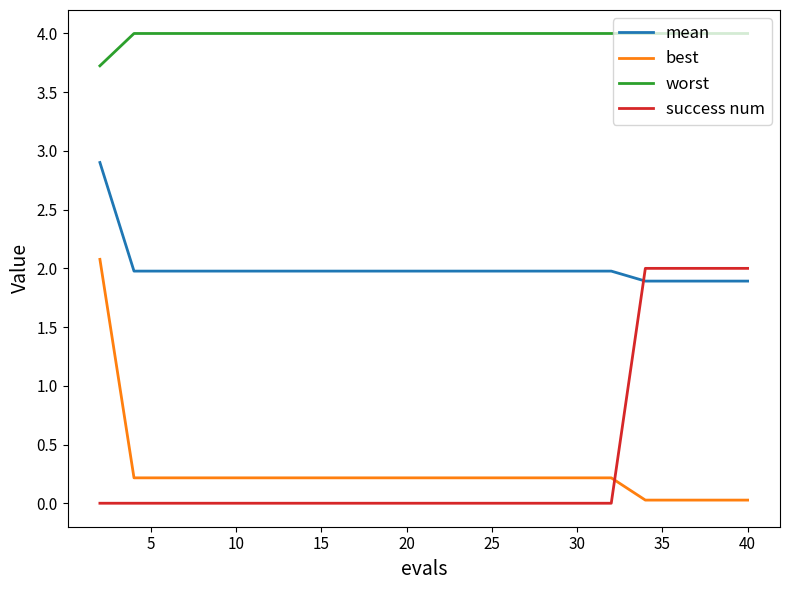

Which series has the largest total across all categories?

worst